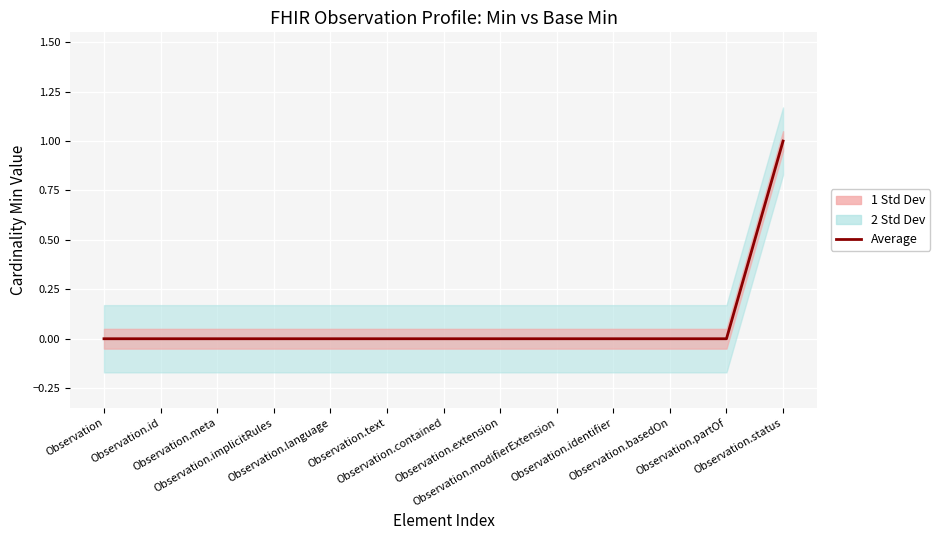

Where is the data nearest to the value 0?

Observation